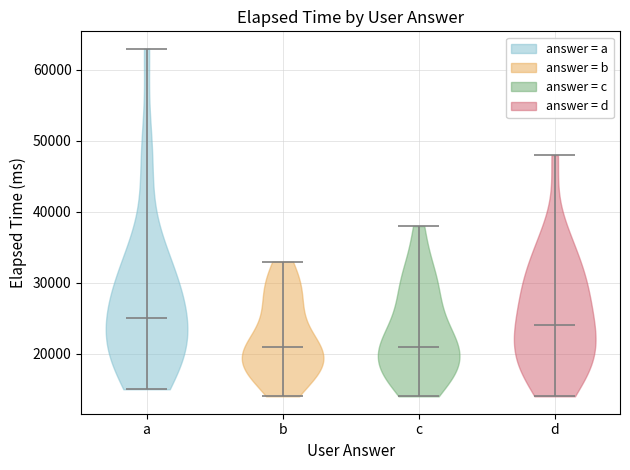

What is the lowest point the violin for b reaches on the y-axis? The values are not printed on the chart, so give them approximately, as read against the axis.

14000